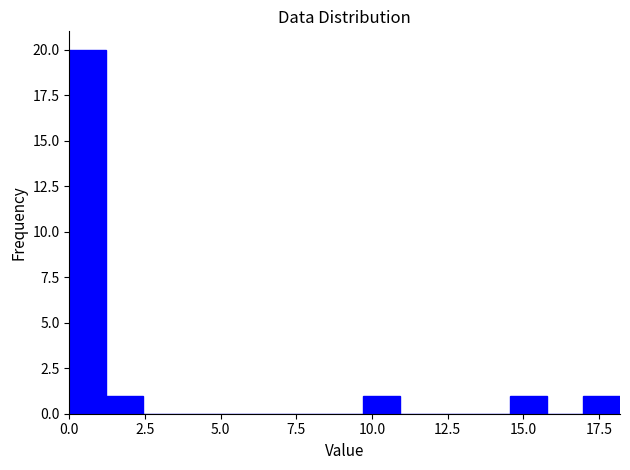

Read against the x-axis, roughly where is the centre of the tallest bar?

0.5